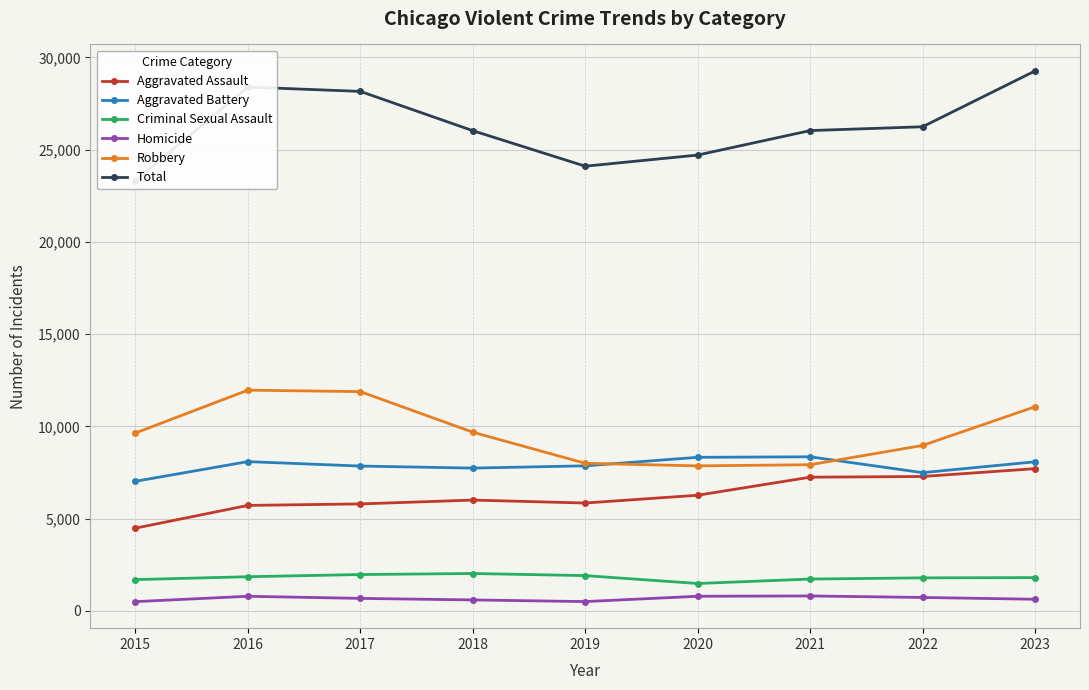

True or false: Robbery has more than 0 interior local peaks.

True